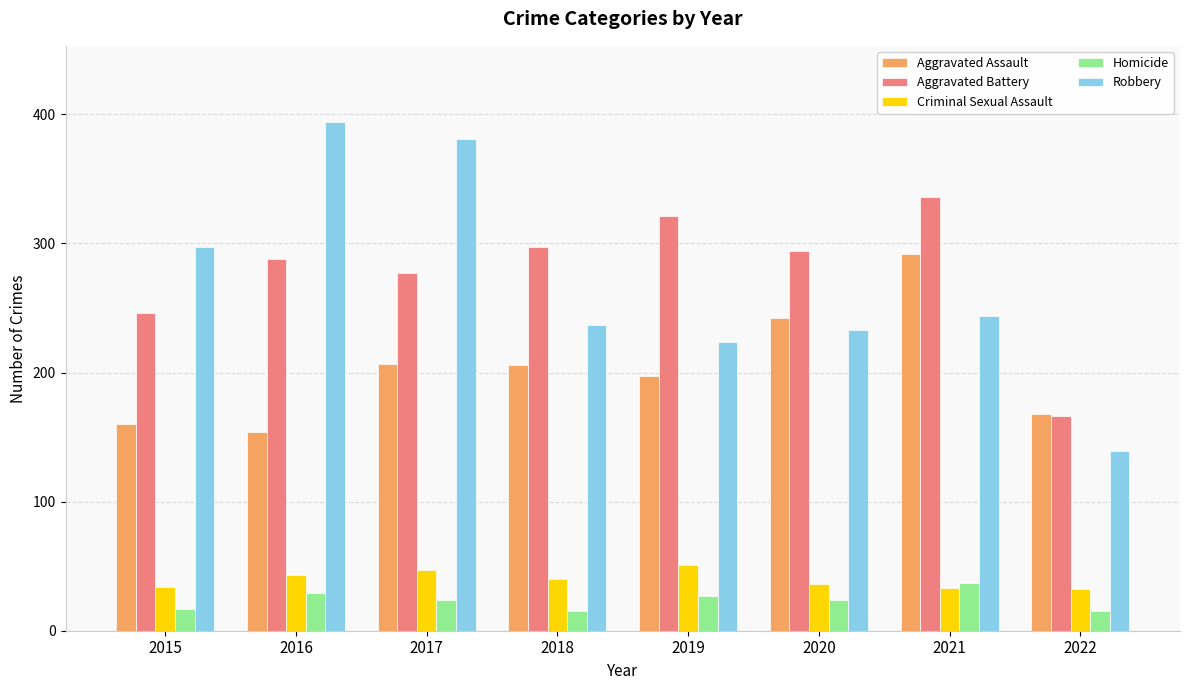

What is the minimum value for Criminal Sexual Assault?

32